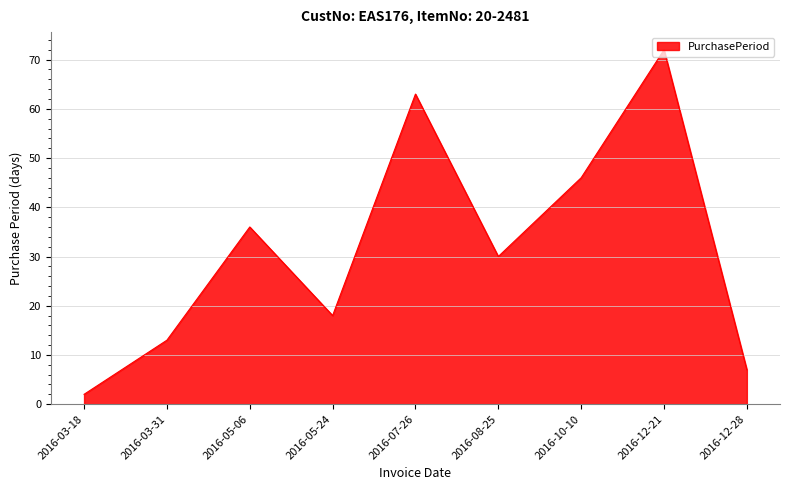

What is the minimum value shown in the chart?

2